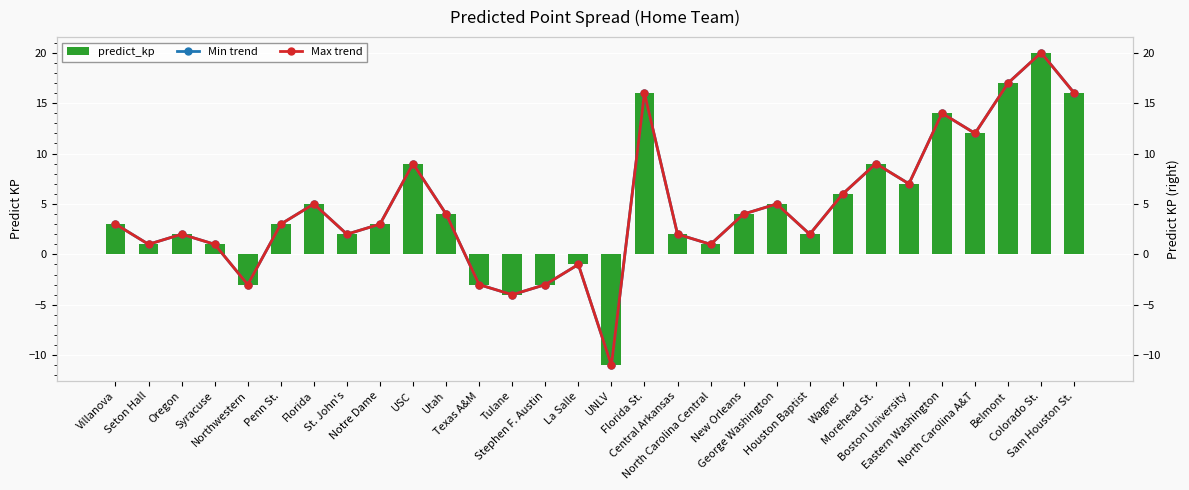

What is the highest value of the predict_kp series?

20